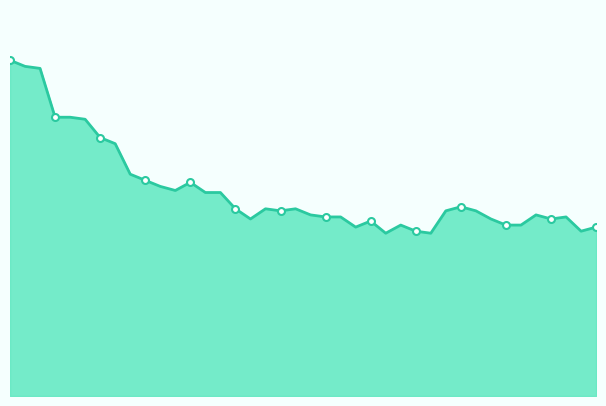

Reading right to left, transcribe all the data shown in this chart.

83	81	88	87	89	84	84	87	91	93	91	80	81	84	80	86	83	88	88	89	92	91	92	87	92	100	100	105	101	103	106	109	124	127	136	137	137	161	162	165